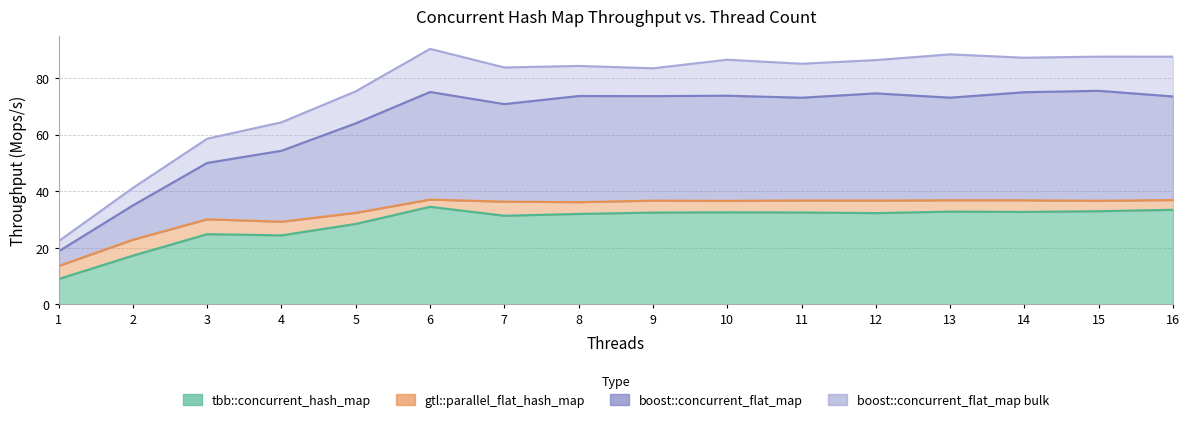

Reading right to left, list all the values displayed in this chart.

tbb::concurrent_hash_map: 16=33.4	15=32.9	14=32.7	13=32.8	12=32.3	11=32.5	10=32.5	9=32.4	8=32.0	7=31.3	6=34.5	5=28.4	4=24.4	3=24.8	2=17.2	1=9.0
gtl::parallel_flat_hash_map: 16=36.9	15=36.6	14=36.8	13=36.8	12=36.7	11=36.7	10=36.6	9=36.7	8=36.1	7=36.3	6=37.0	5=32.3	4=29.2	3=30.1	2=22.9	1=13.6
boost::concurrent_flat_map: 16=73.4	15=75.4	14=74.9	13=73.0	12=74.5	11=73.0	10=73.7	9=73.6	8=73.6	7=70.7	6=75.0	5=63.9	4=54.3	3=50.0	2=35.0	1=18.7
boost::concurrent_flat_map bulk: 16=87.5	15=87.5	14=87.1	13=88.3	12=86.3	11=85.0	10=86.4	9=83.4	8=84.2	7=83.7	6=90.2	5=75.2	4=64.3	3=58.5	2=41.1	1=22.3